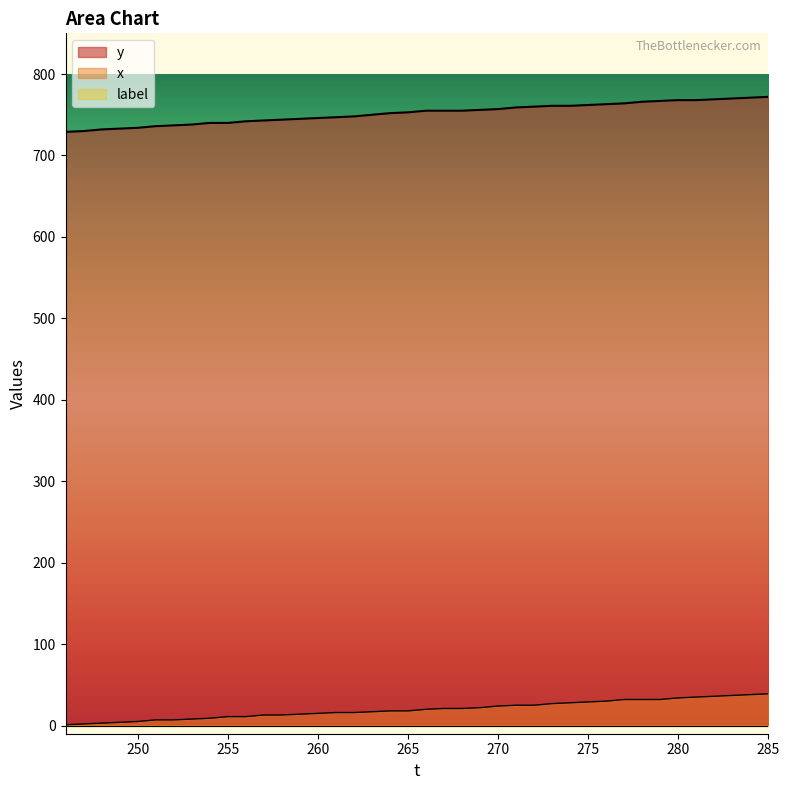

Reading left to right, transcribe all the data shown in this chart.

y: 729	730	732	733	734	736	737	738	740	740	742	743	744	745	746	747	748	750	752	753	755	755	755	756	757	759	760	761	761	762	763	764	766	767	768	768	769	770	771	772
x: 1	2	3	4	5	7	7	8	9	11	11	13	13	14	15	16	16	17	18	18	20	21	21	22	24	25	25	27	28	29	30	32	32	32	34	35	36	37	38	39